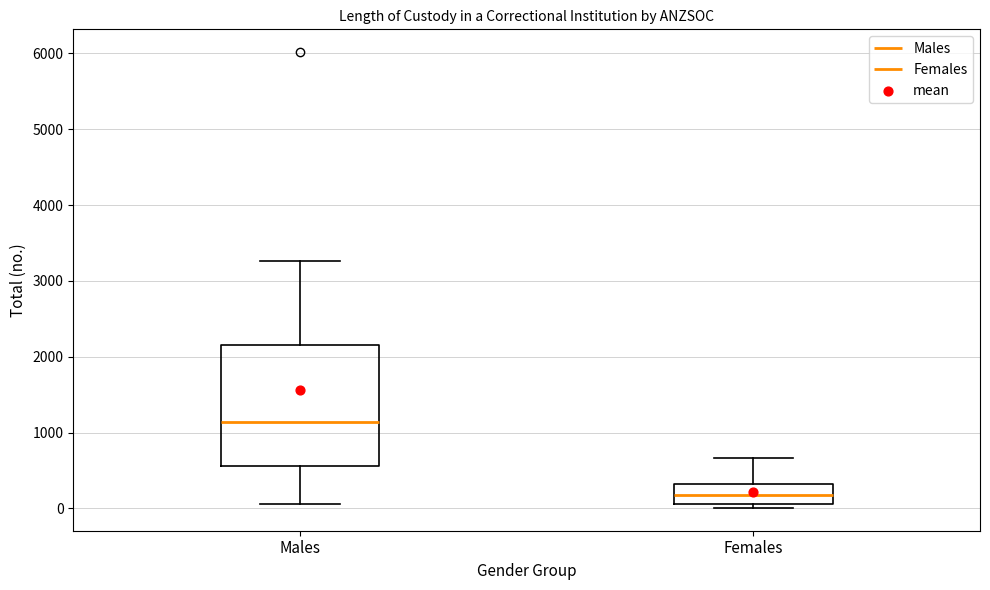

Where does the upper whisker of the box for Females end on the y-axis? The values are not printed on the chart, so give them approximately, as read against the axis.

700